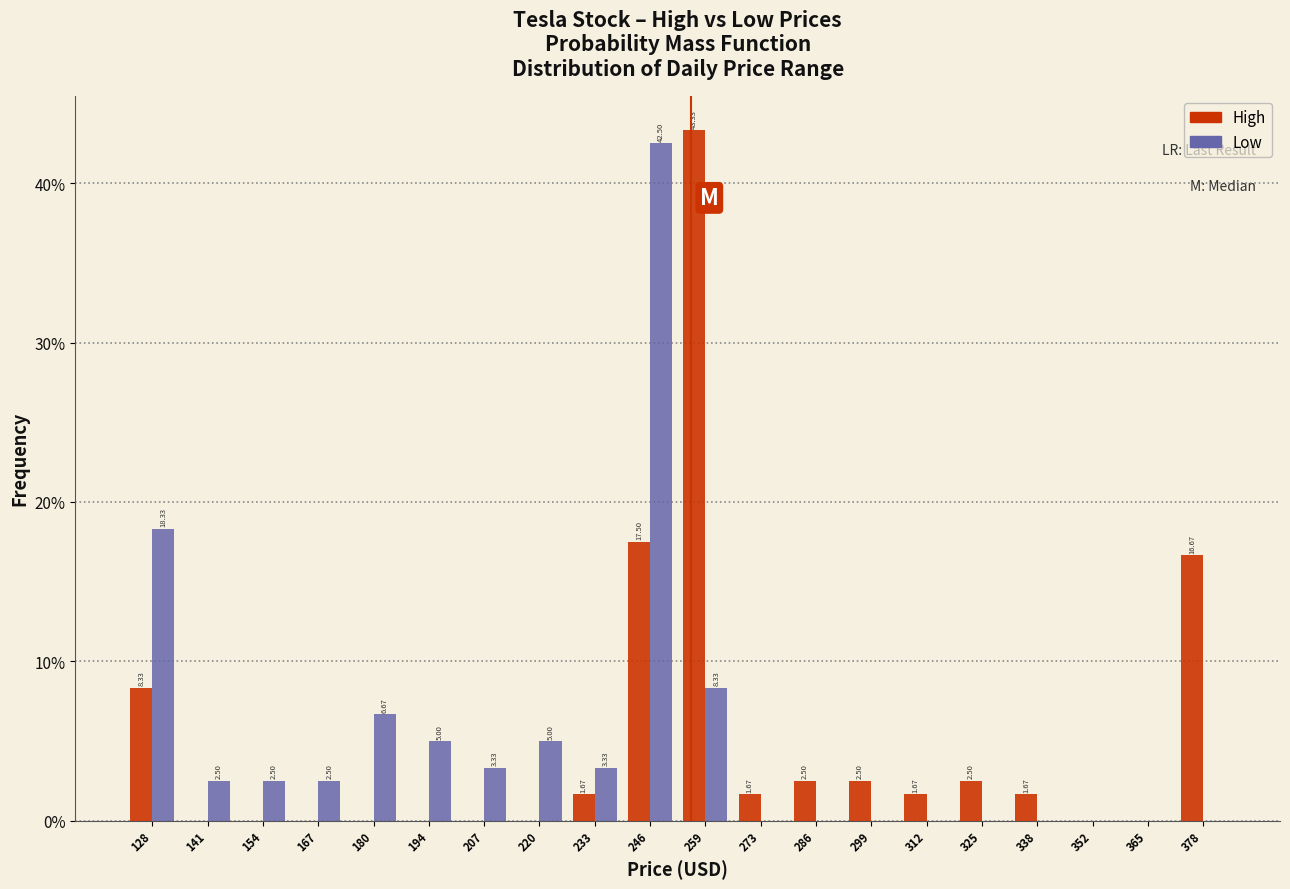

In the High series, which range on the x-axis has the tallest bar?

254 to 266